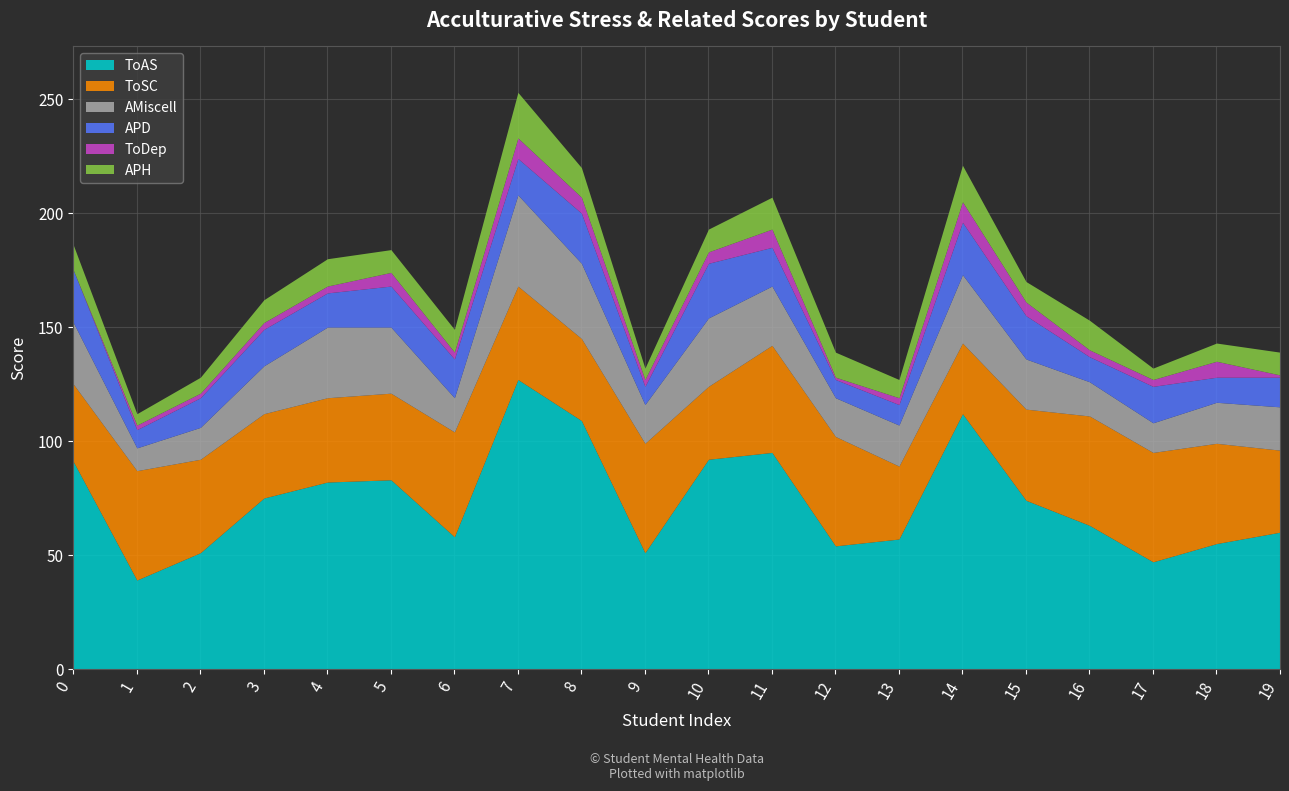

In ToAS, how many points are lower than both neighbors (excluding endpoints)?

5